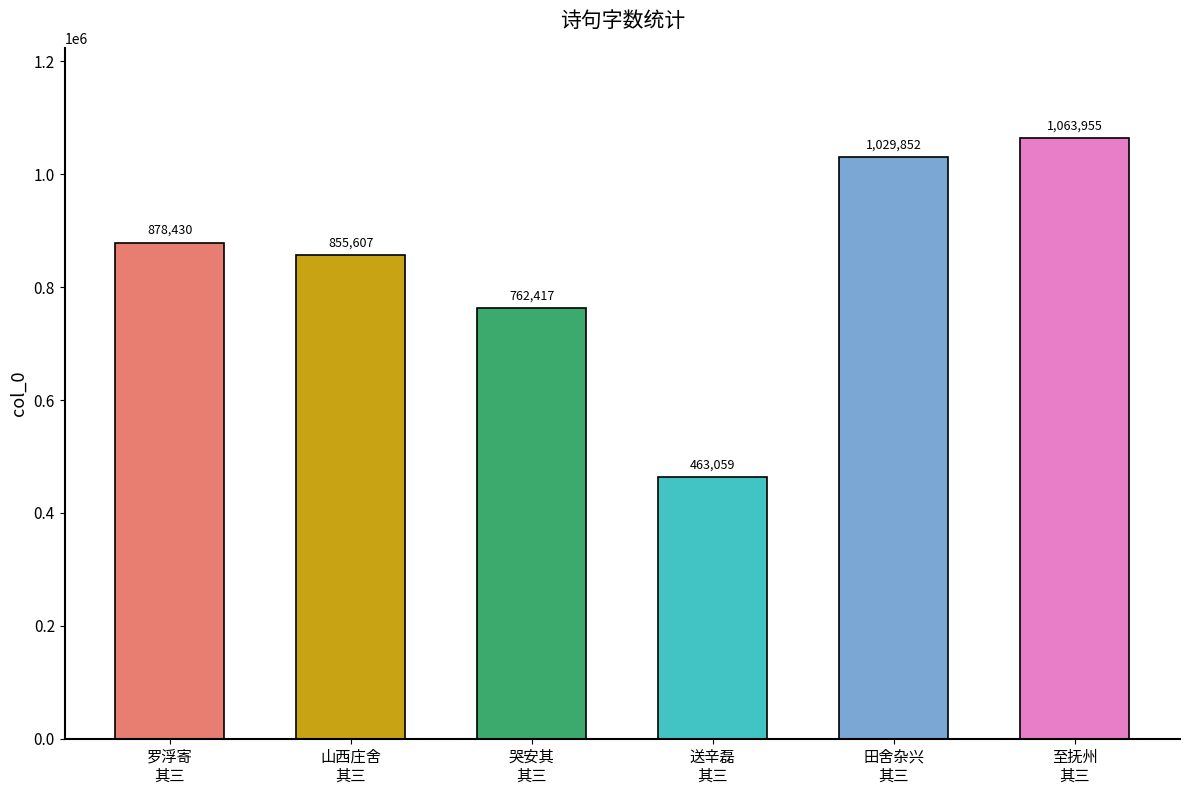

How many distinct data groups are displayed?

1